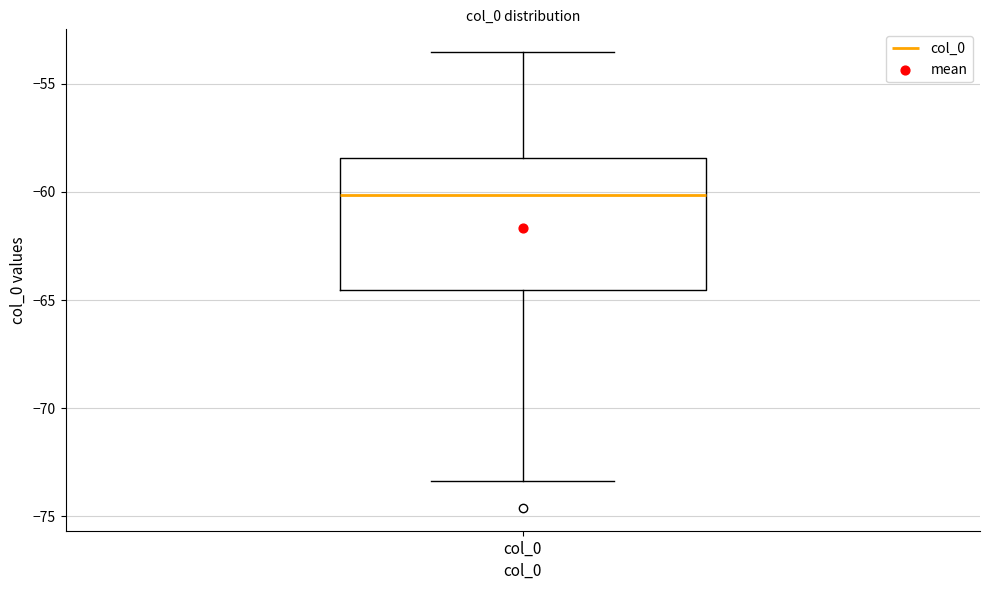

Read this box plot against the y-axis: the position of the median line, the range covered by the box, and the ends of both whiskers. The values are not printed on the chart, so give them approximately, as read against the axis.

median -60.0, box -64.5 to -58.5, whiskers -73.5 to -53.5